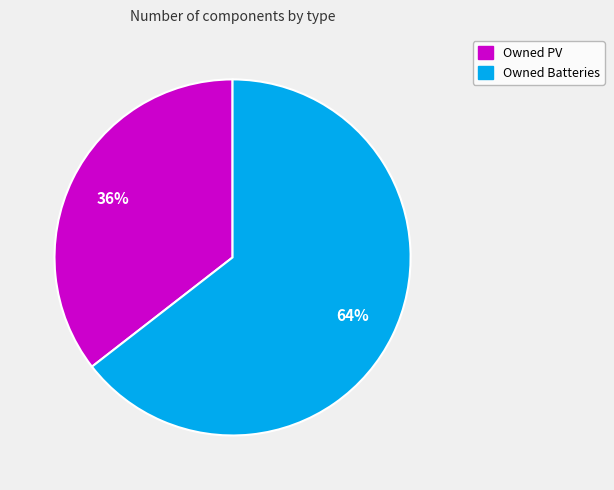

Does any single category account for the majority?

Yes